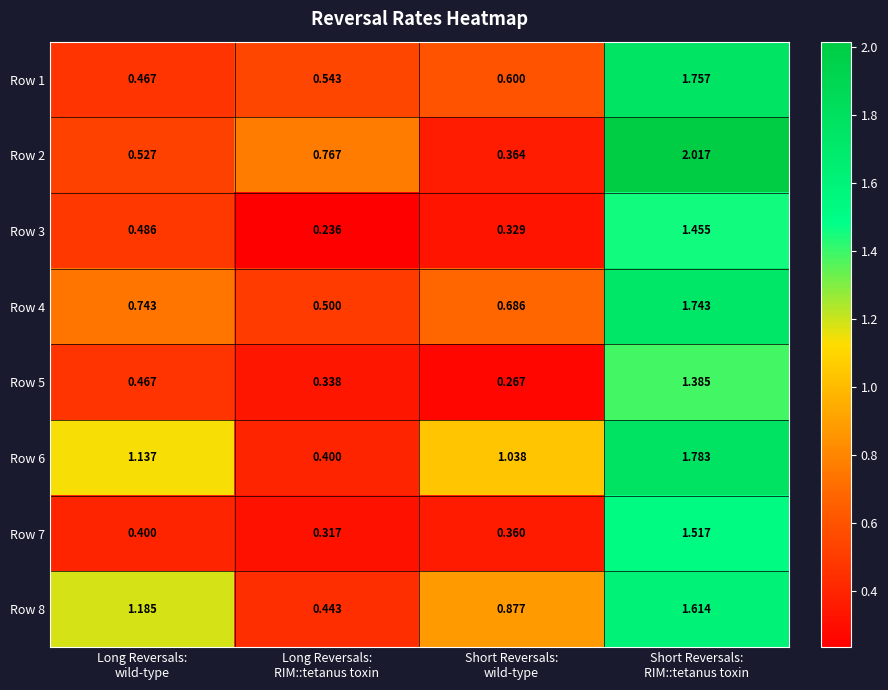

At which category does the chart reach its peak across all series?

Short Reversals:
RIM::tetanus toxin